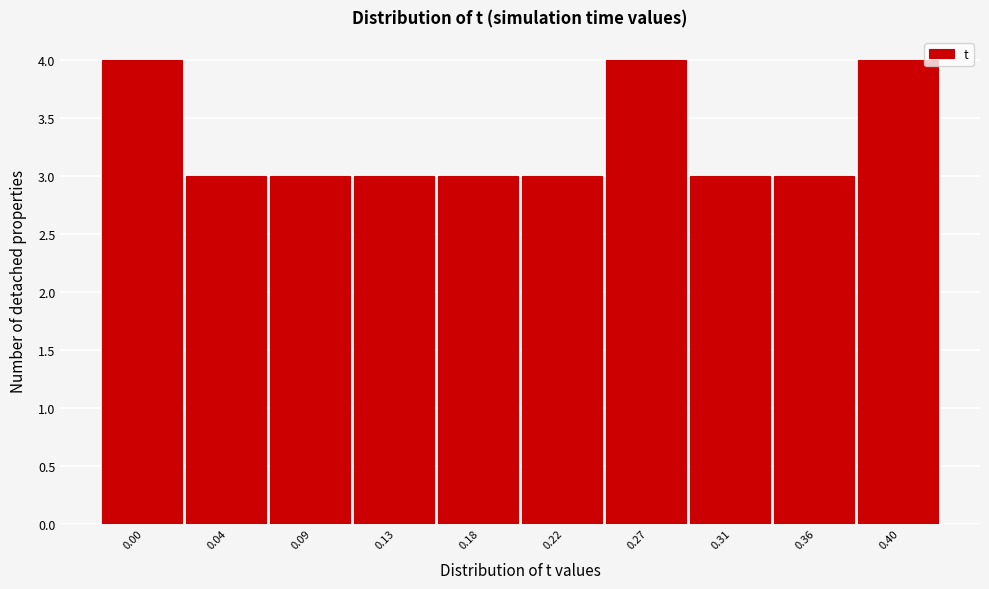

Reading left to right, transcribe all the data shown in this chart.

0.00=4	0.04=3	0.09=3	0.13=3	0.18=3	0.22=3	0.27=4	0.31=3	0.36=3	0.40=4